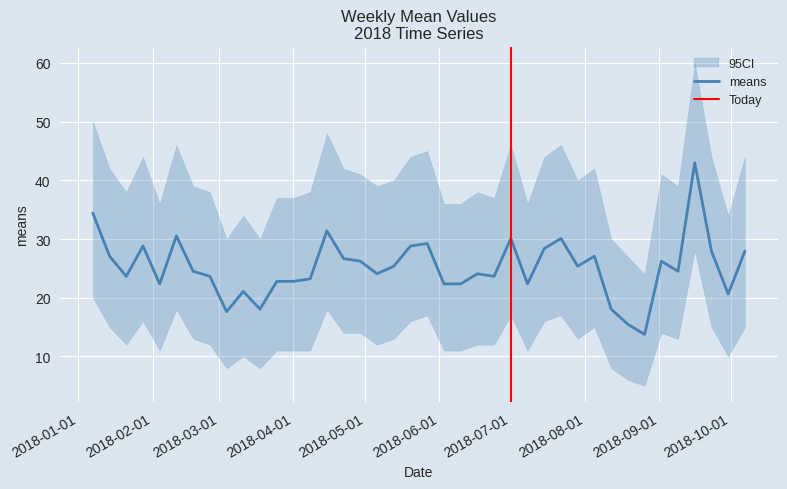

At which category does the data reach its first local valley?

2018-01-21